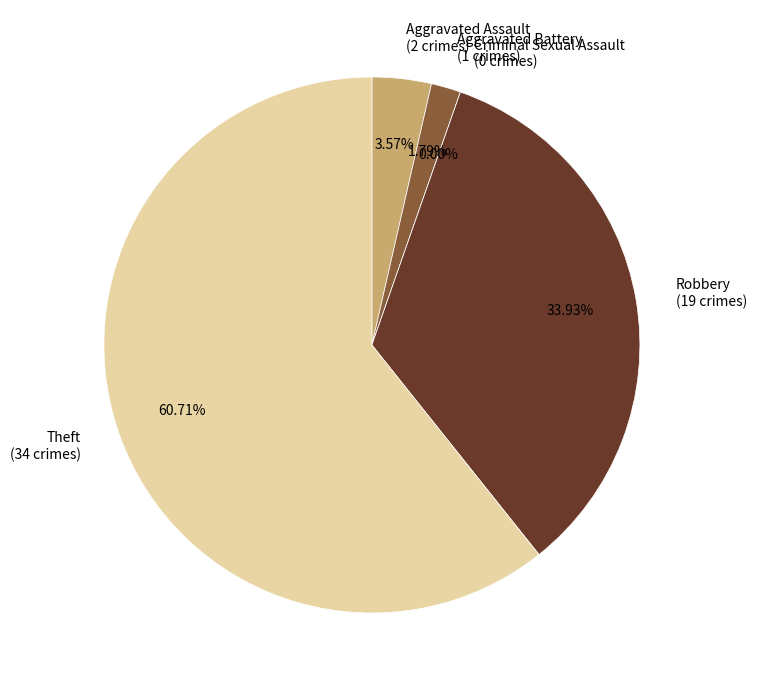

The Aggravated Battery slice represents 2% of the pie. True or false?

True